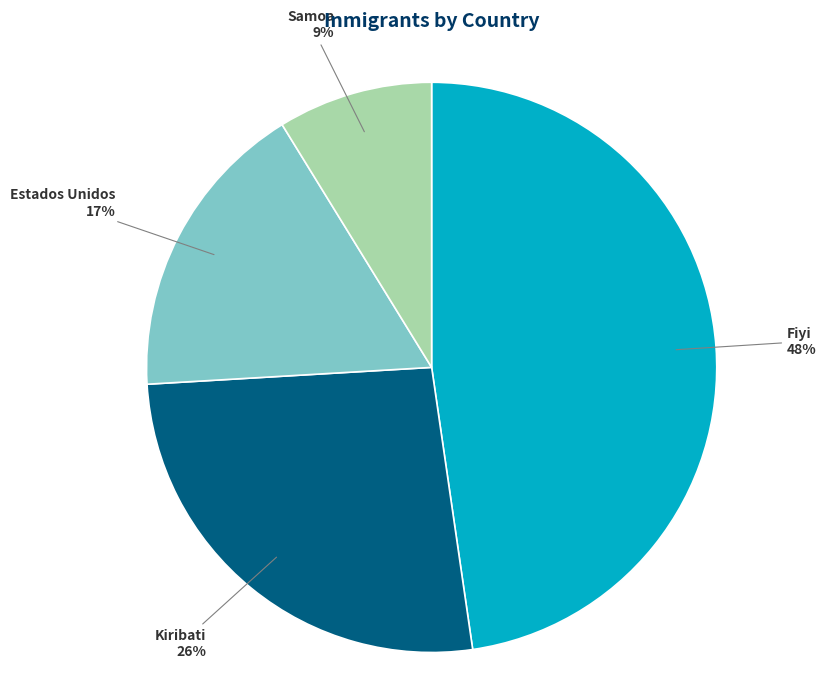

How many slices are in this pie chart?

4